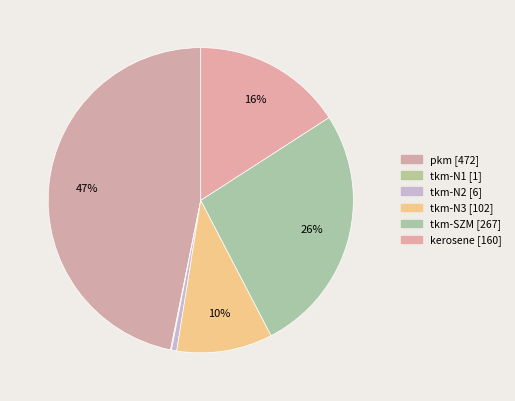

To the nearest percent, what is the difference between the tkm-N1 and pkm slice percentages?

47%